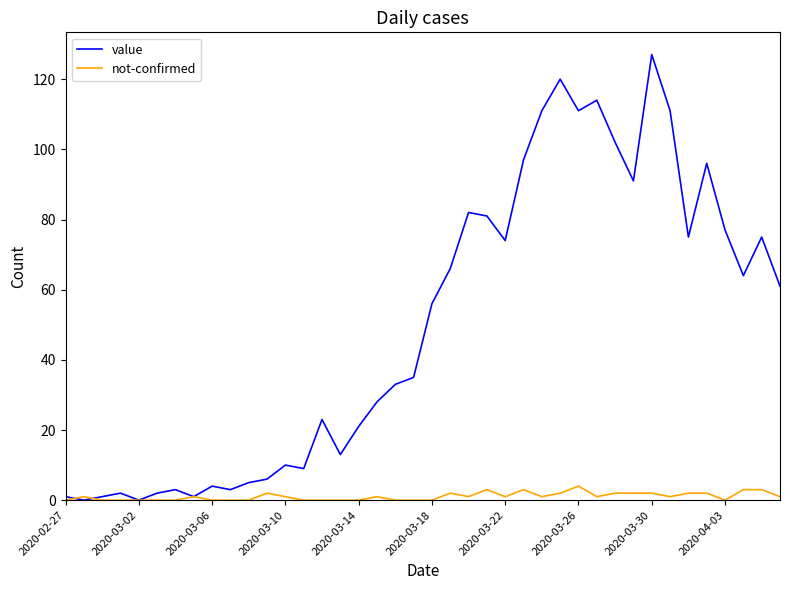

Which series has the largest total across all categories?

value